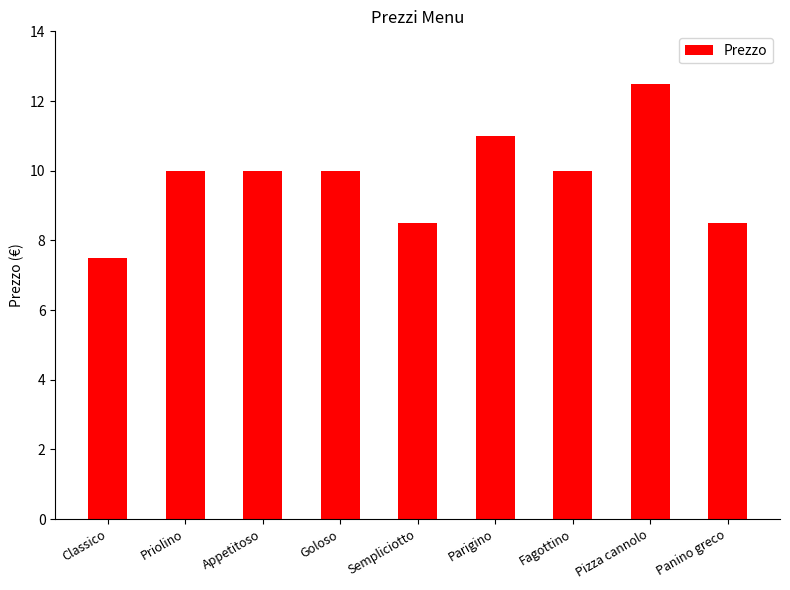

What is the difference between the maximum and minimum values?

5.0